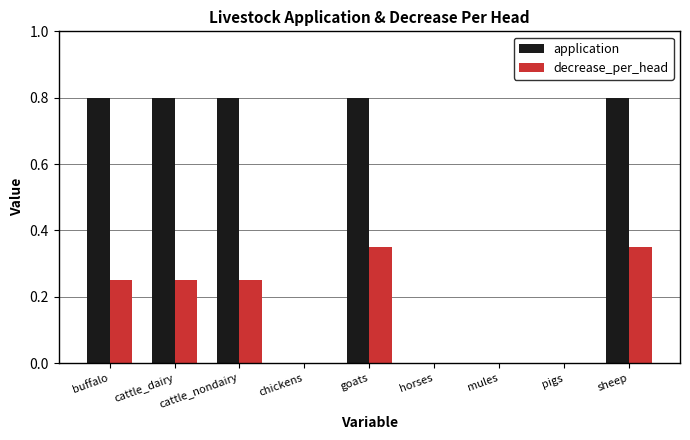

Which series changed the most between cattle_nondairy and horses?

application